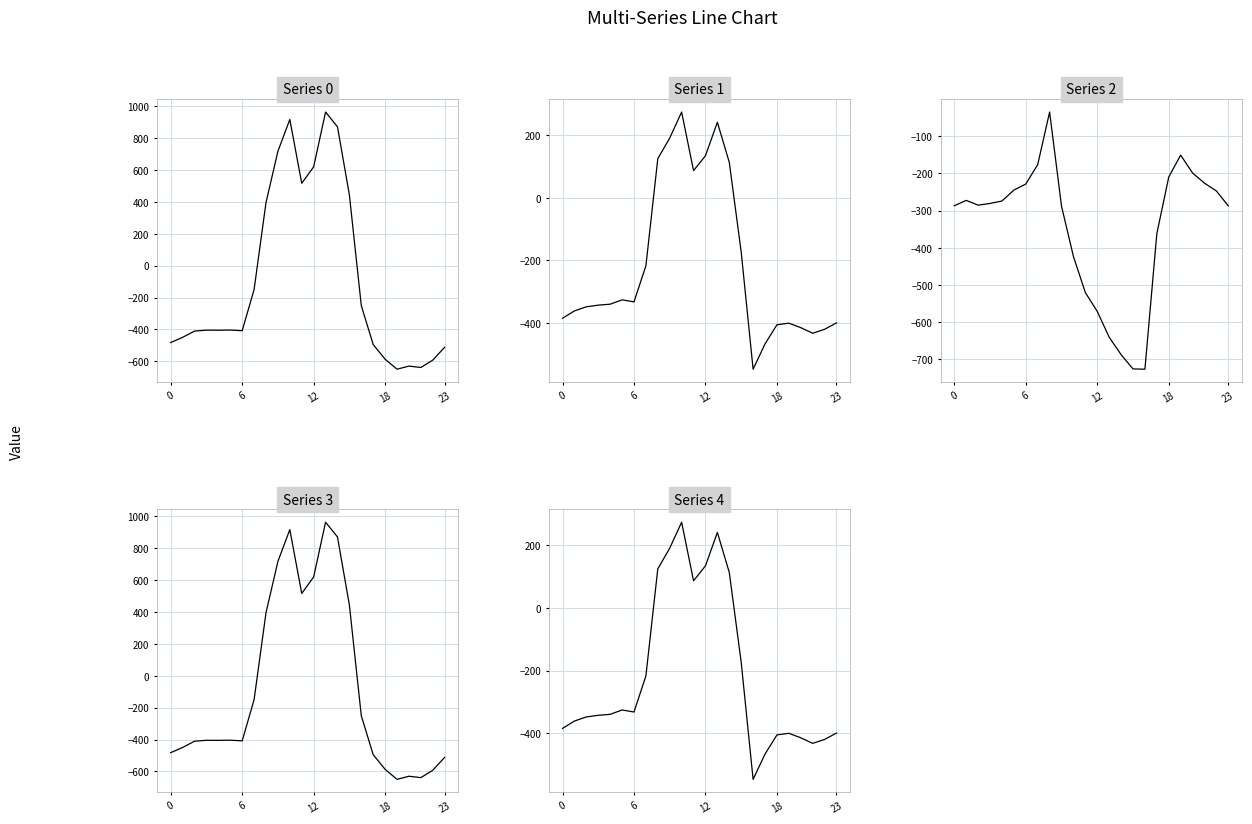

Which series ends up on top after the final intersection of Series 2 and Series 1?

Series 2